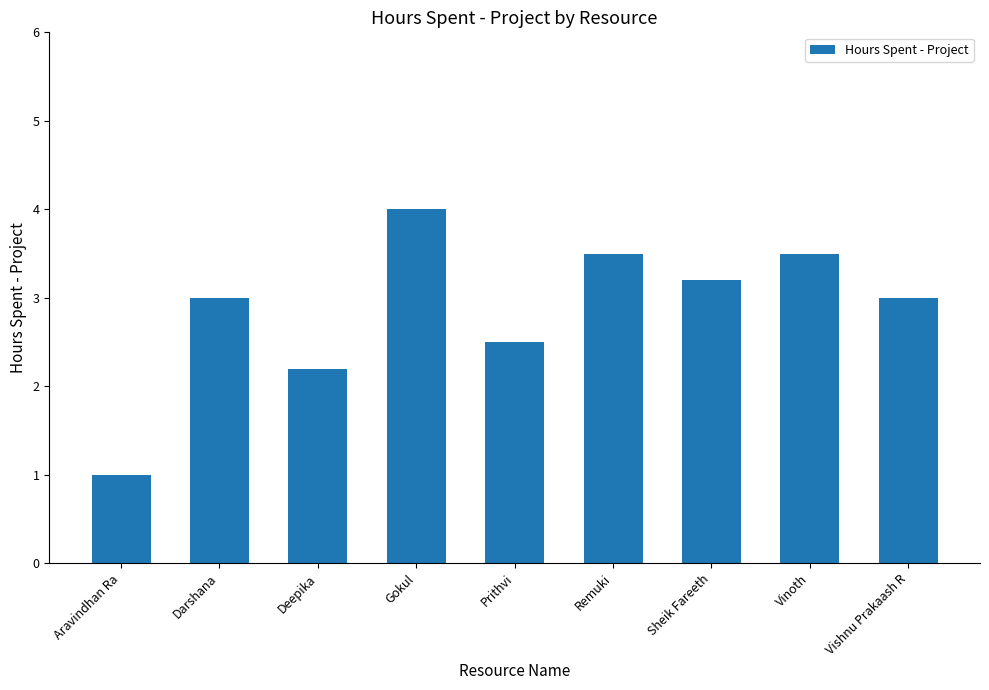

Reading right to left, what are all the values shown in this chart?

Vishnu Prakaash R=3.0	Vinoth=3.5	Sheik Fareeth=3.2	Remuki=3.5	Prithvi=2.5	Gokul=4.0	Deepika=2.2	Darshana=3.0	Aravindhan Ra=1.0